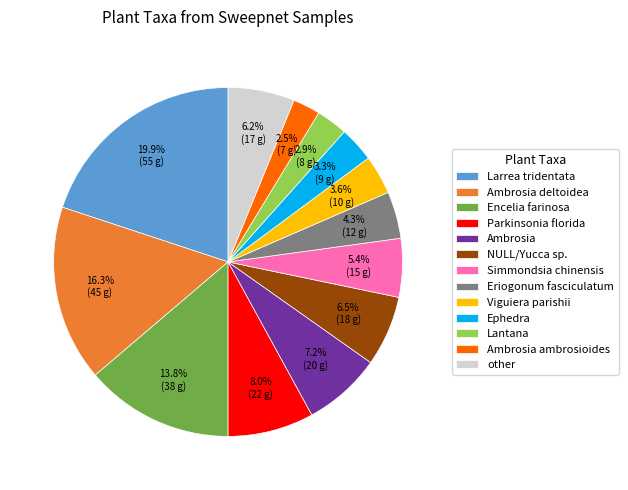

Does other account for over 50% of the chart?

No